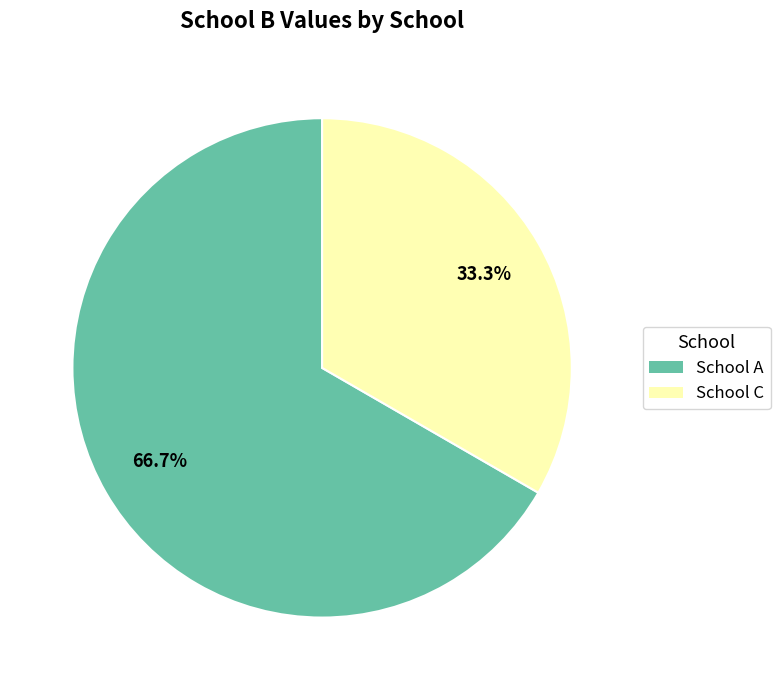

To the nearest percent, what is the difference between the largest and smallest slice percentages?

33%